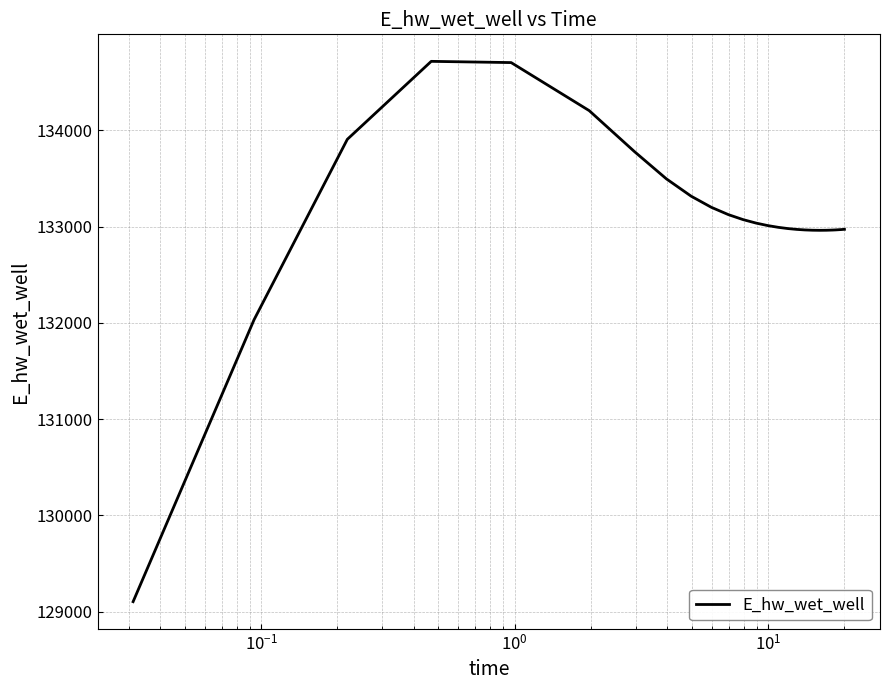

What is the minimum value shown in the chart?

129103.8